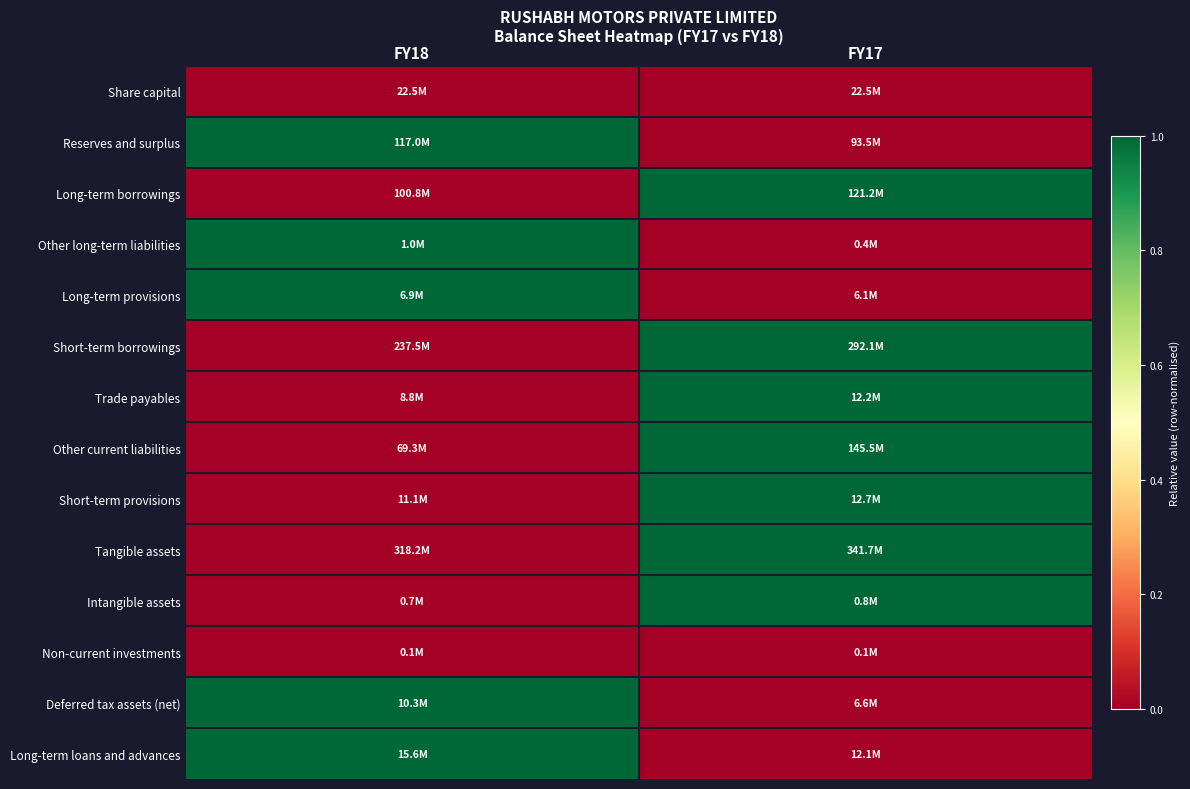

At how many categories does at least one series exceed 0?

2